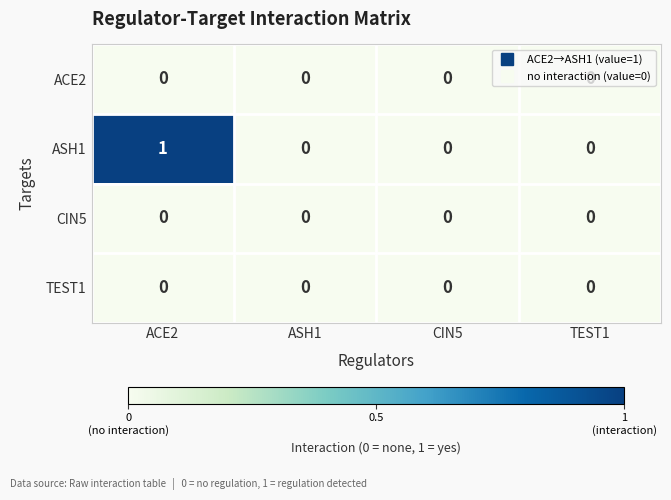

What is the greatest value displayed?

1